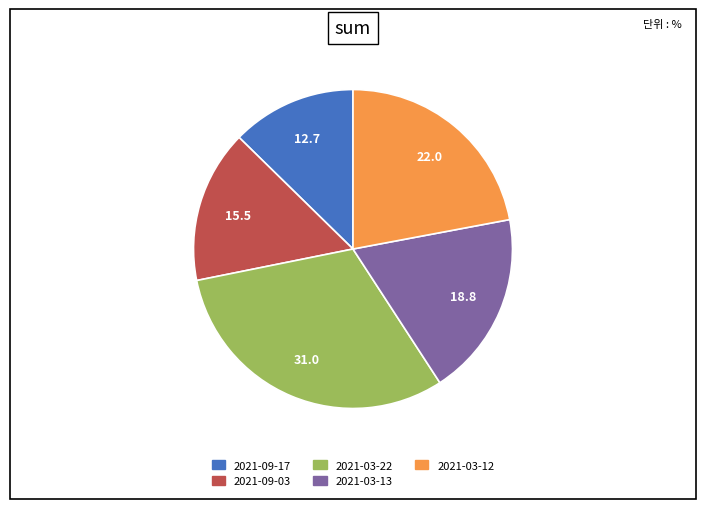

What is the ratio of the value at 2021-09-17 to the value at 2021-03-12?

0.6